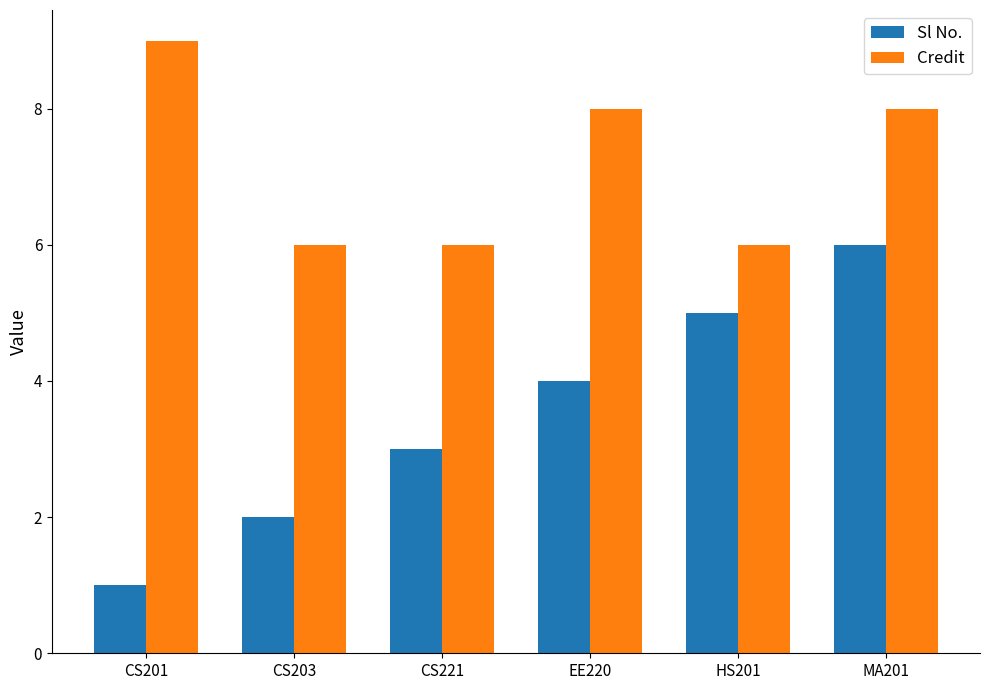

At how many categories does at least one series exceed 5?

6